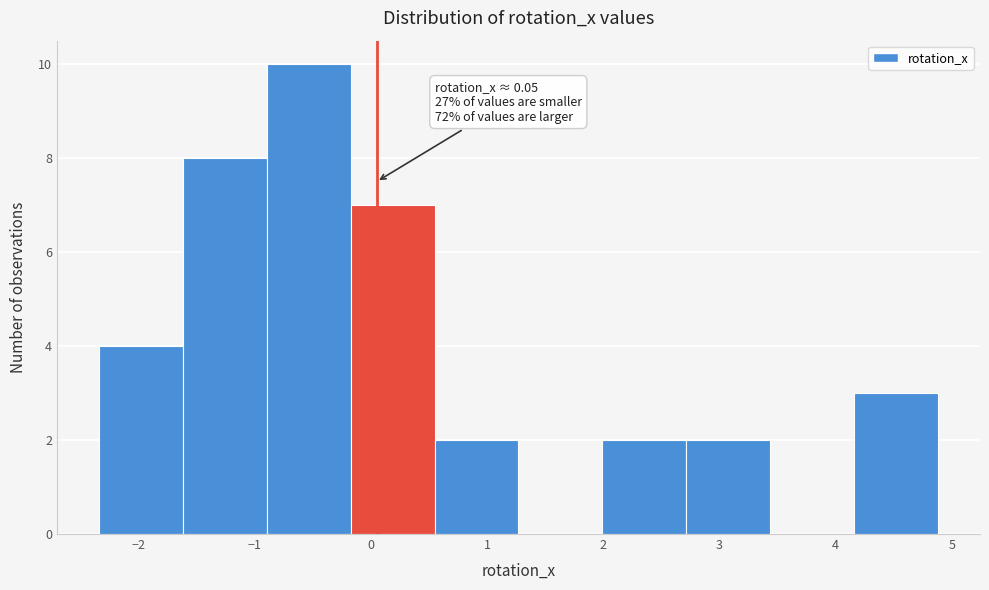

Over which range of the x-axis is the bar tallest?

-0.9 to -0.2